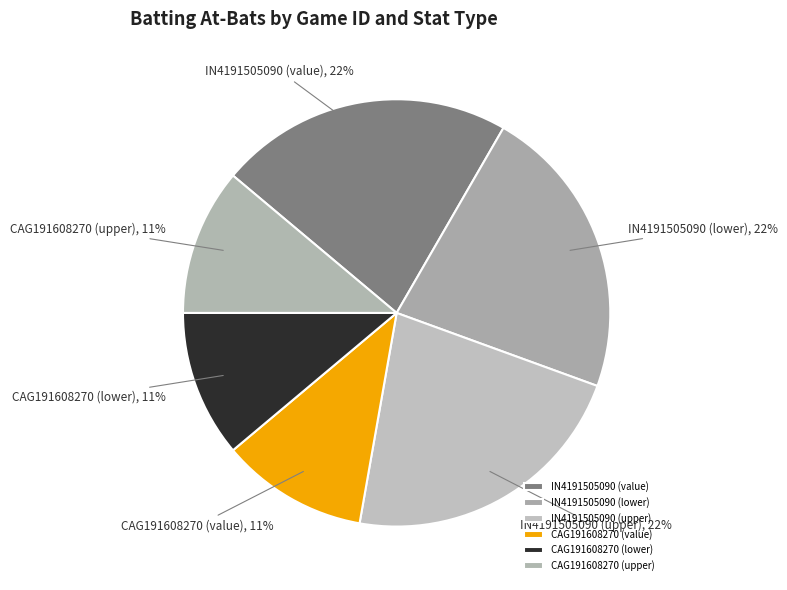

Is there any slice that represents more than half of the pie?

No